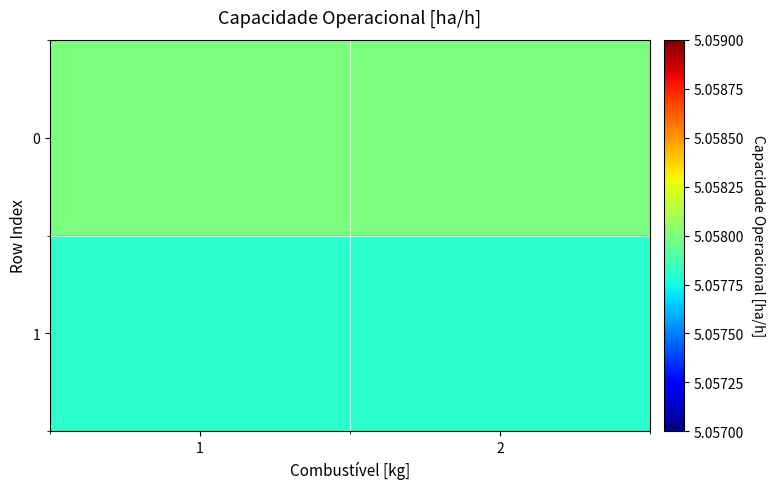

At how many categories does at least one series exceed 5?

2